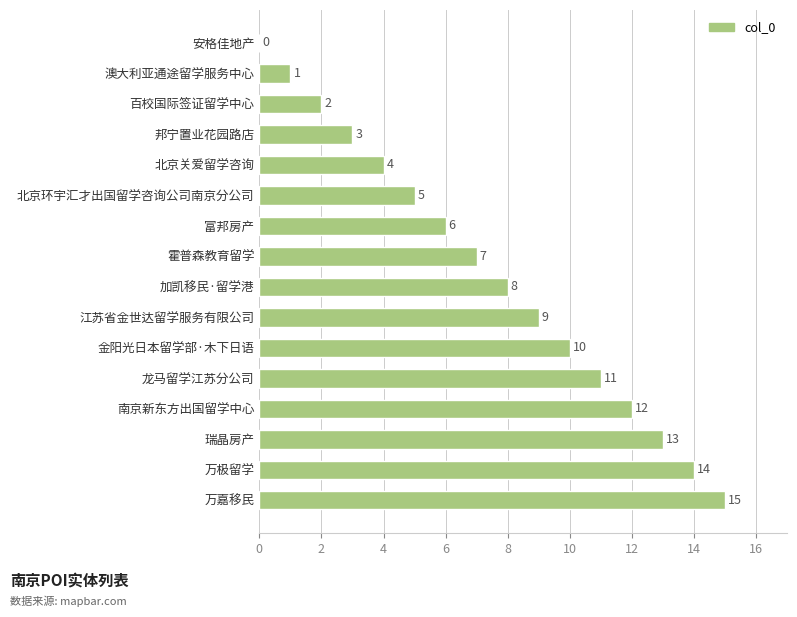

Read the value at 瑞晶房产.

13